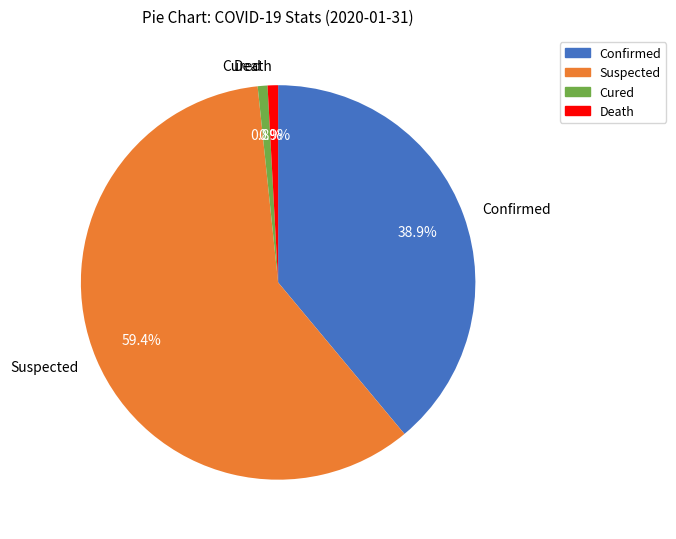

How many segments does this pie chart have?

4